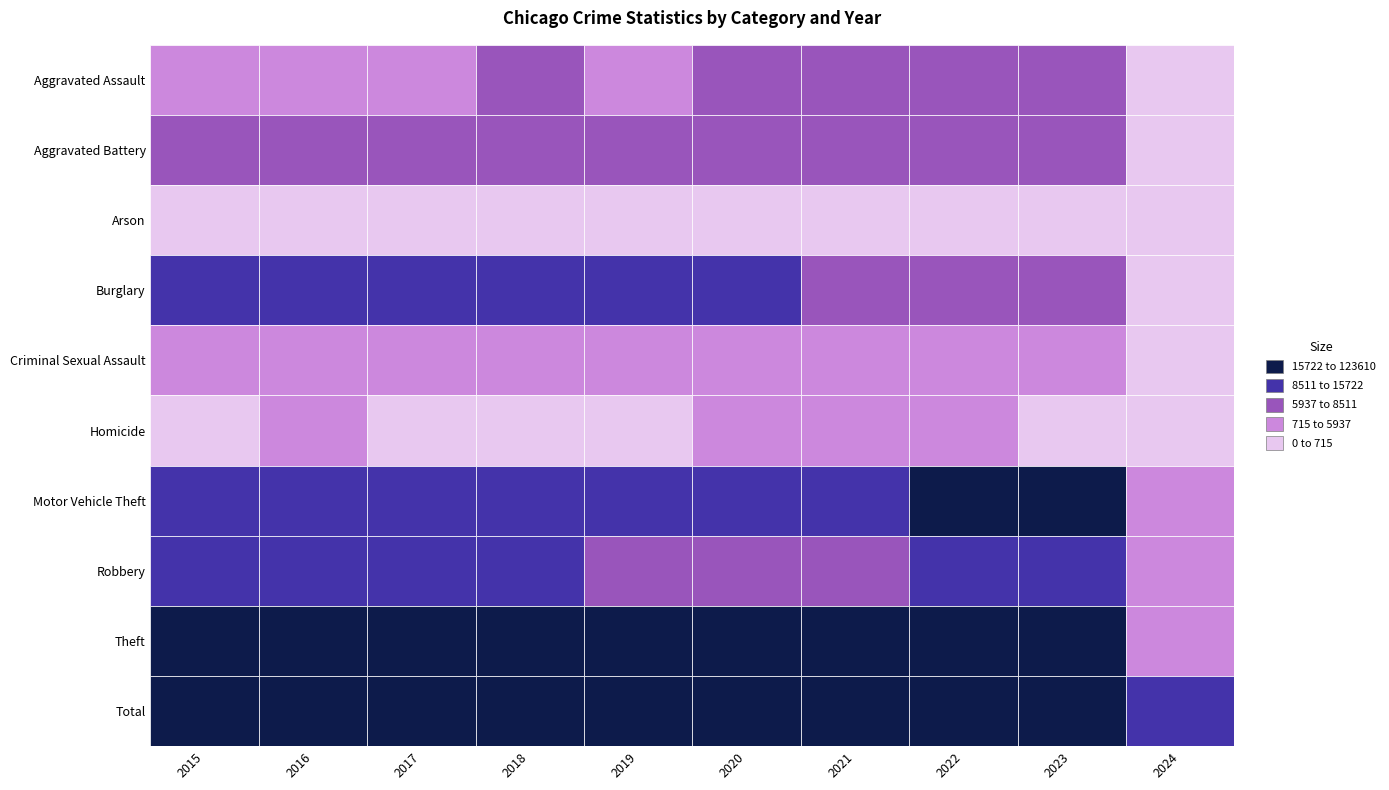

At which category is the sum across all series the highest?

2023